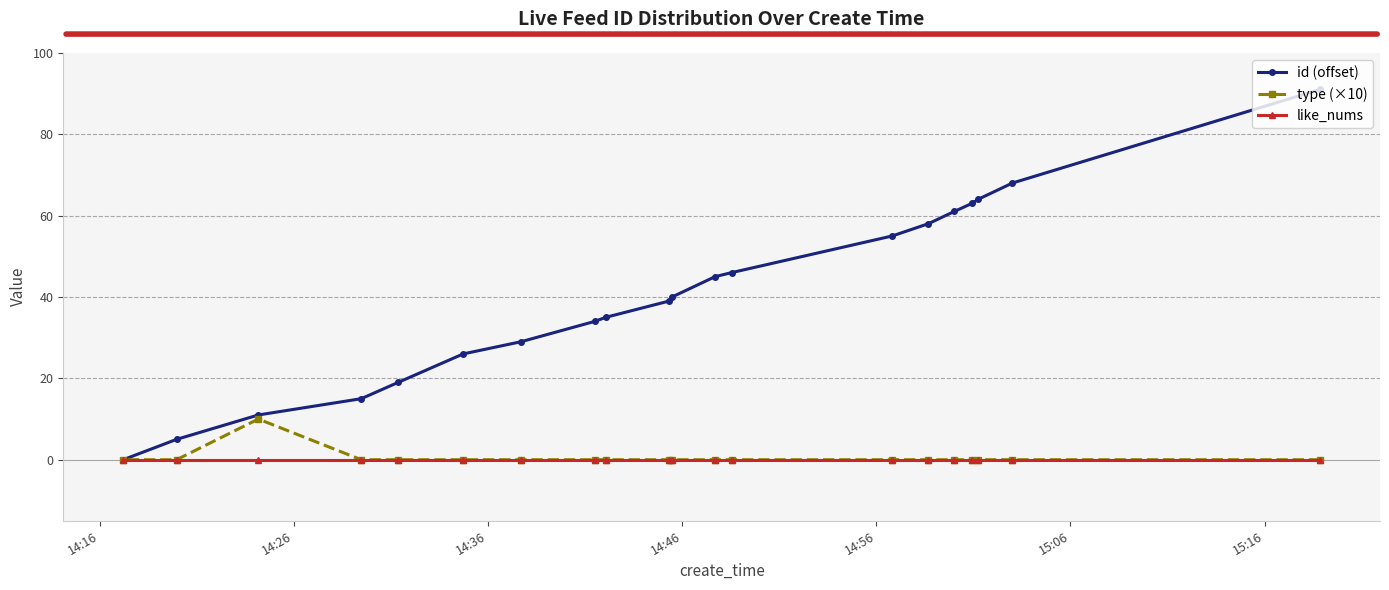

At how many categories does at least one series exceed 21?

15